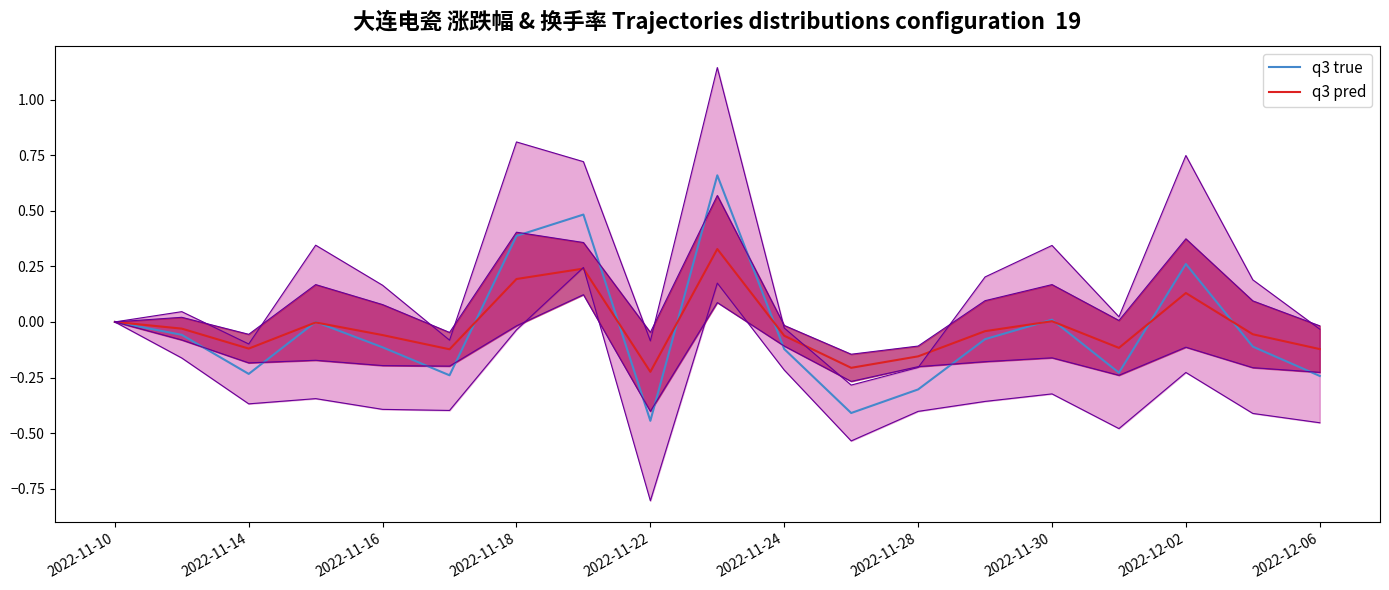

What is the total value across all series at 17?

-0.2